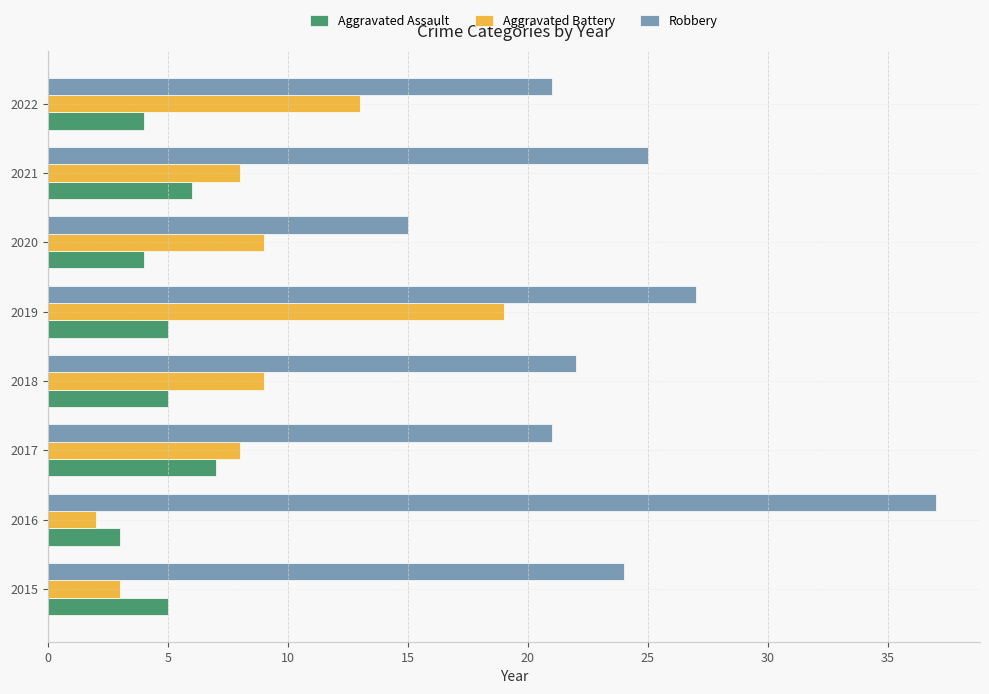

What is the sum of all Aggravated Assault values?

39